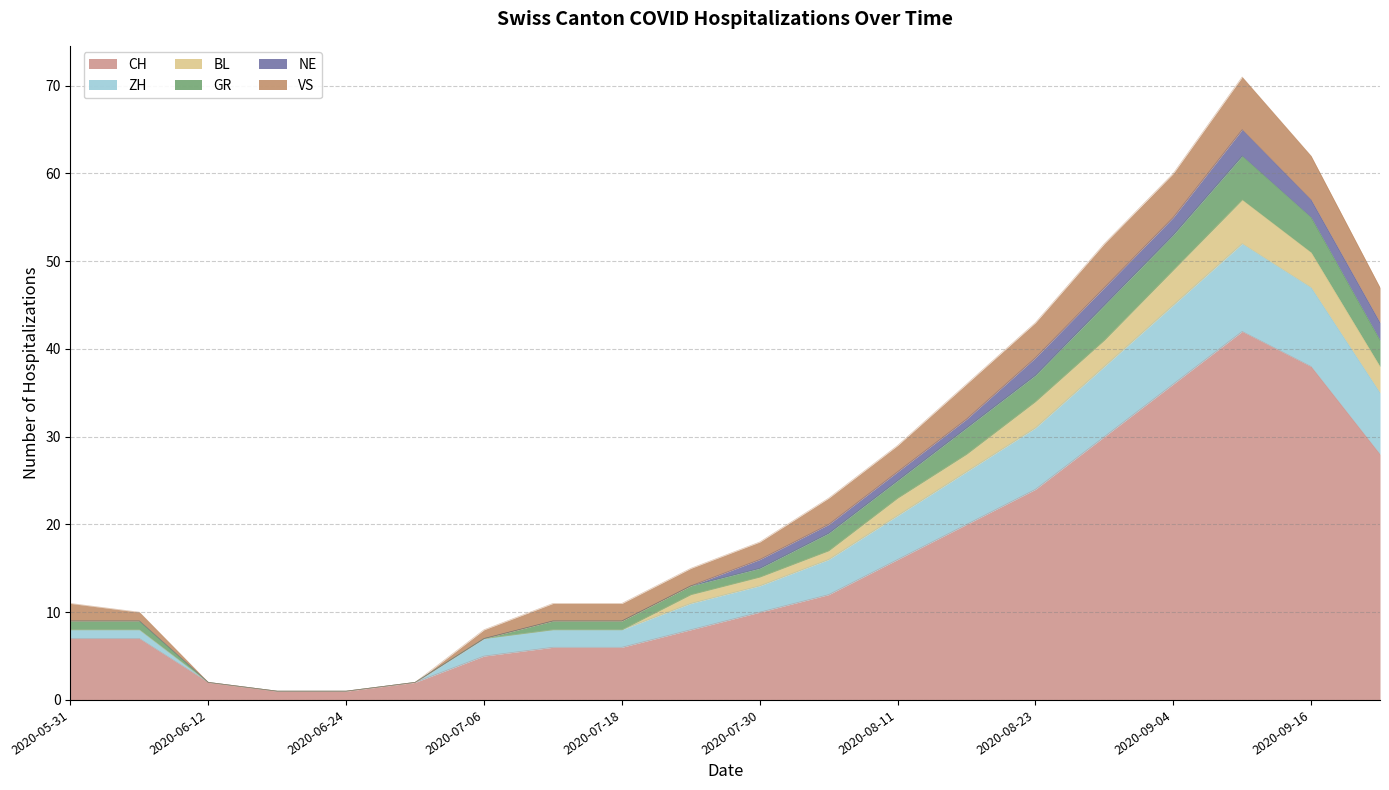

True or false: ZH and CH intersect in this chart.

False